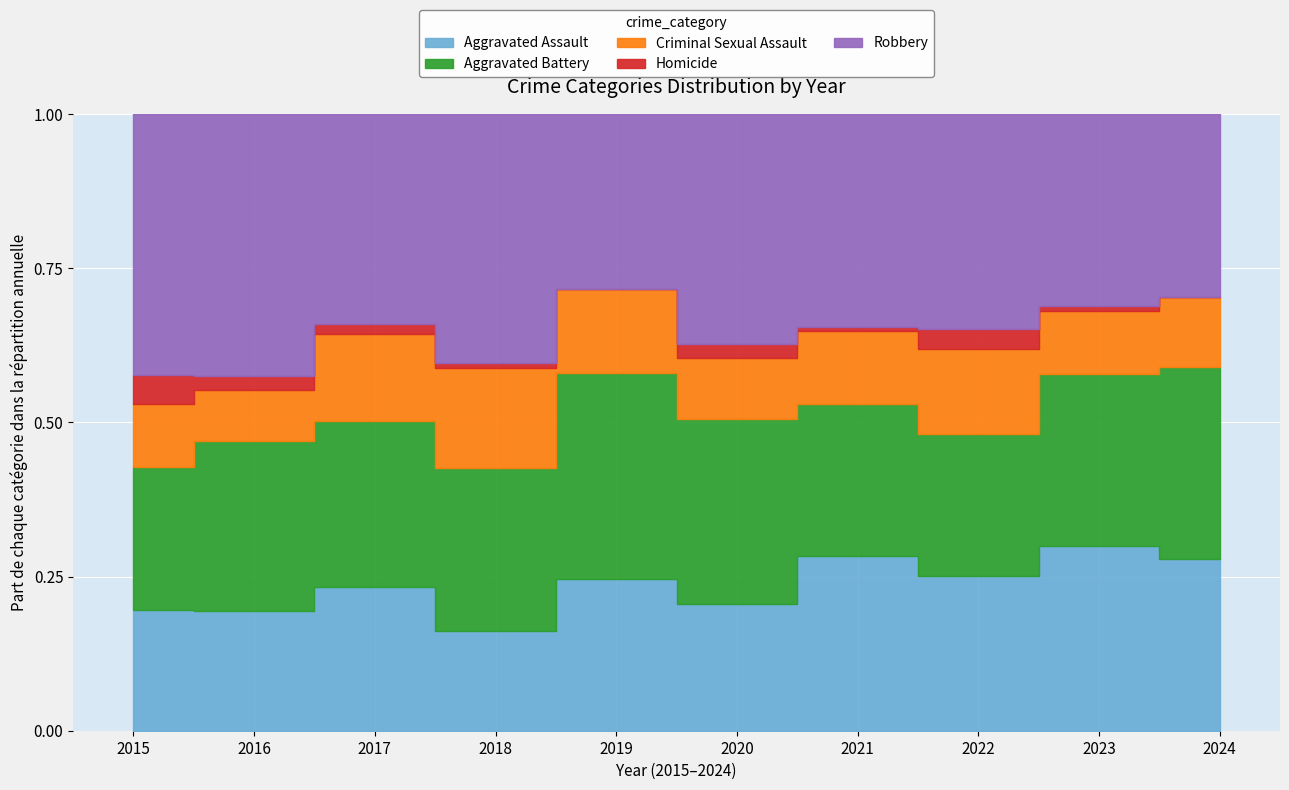

How many categories are shown in the chart?

10